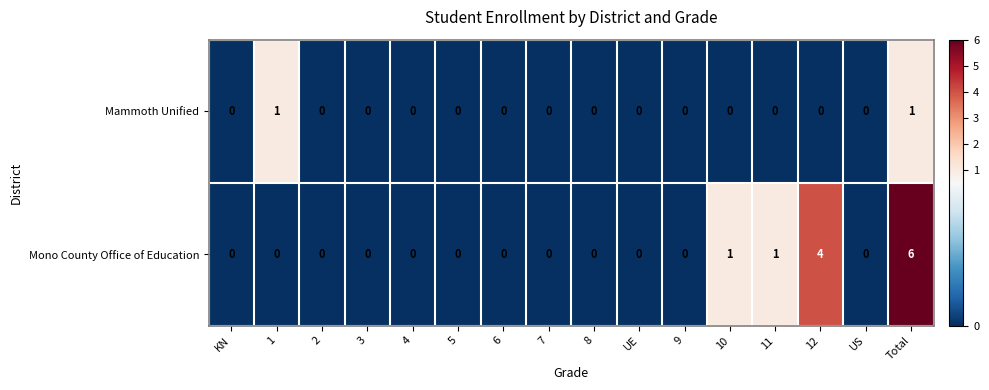

How many data points in Mammoth Unified are above 0?

2